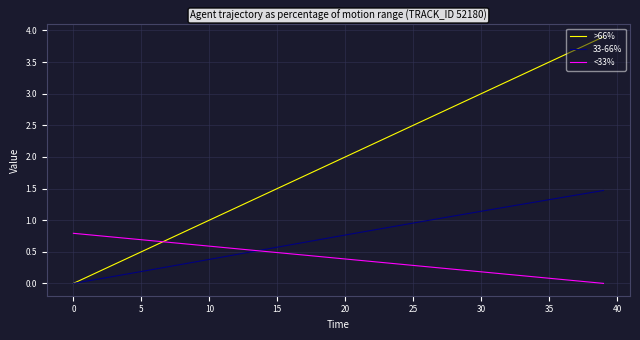

What is the maximum value for 33-66%?

1.5